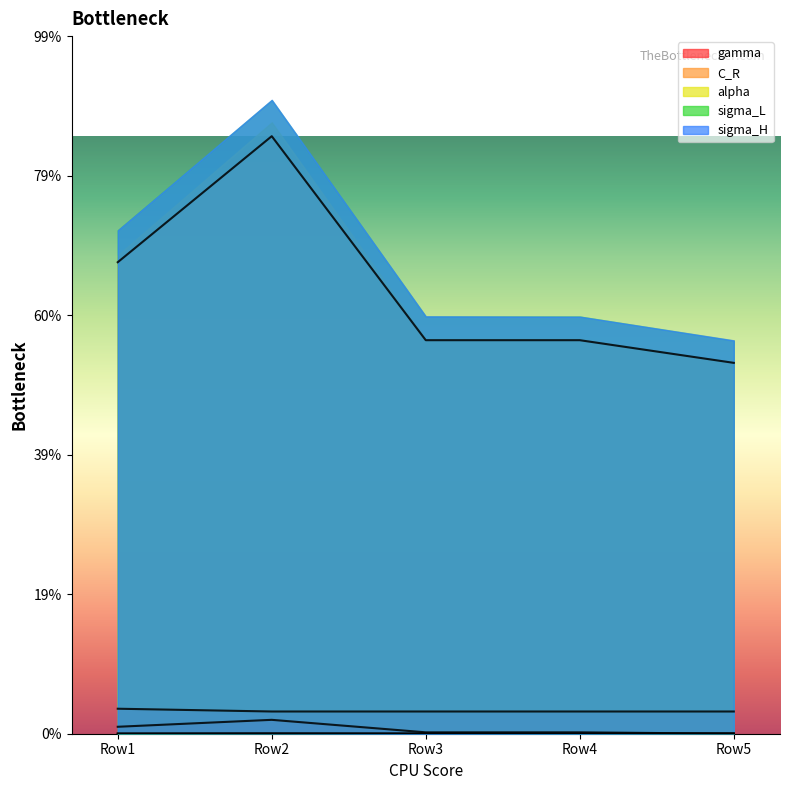

Rank the series at Row4 from highest to lowest value.

C_R, alpha, gamma, sigma_L, sigma_H